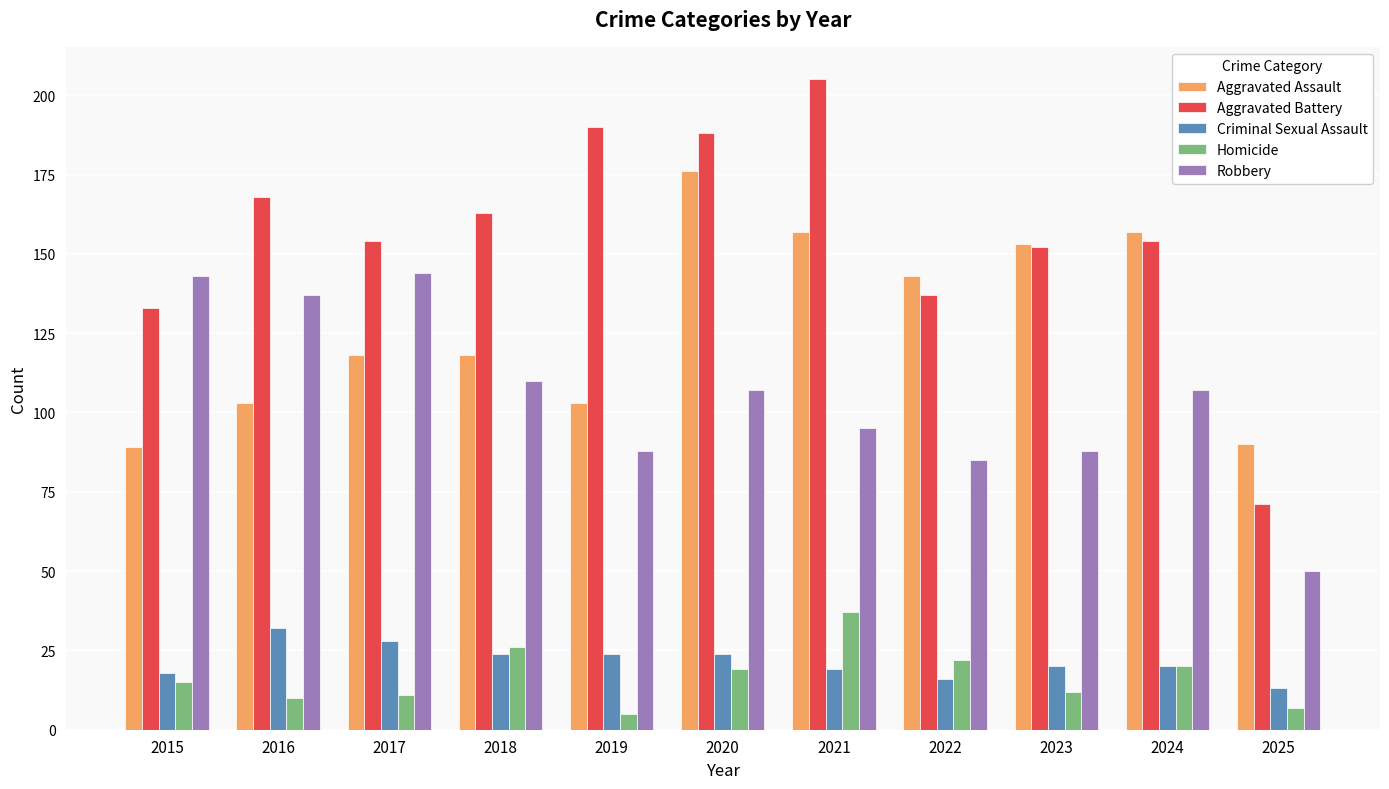

What are all the series names shown in the legend?

Aggravated Assault, Aggravated Battery, Criminal Sexual Assault, Homicide, Robbery